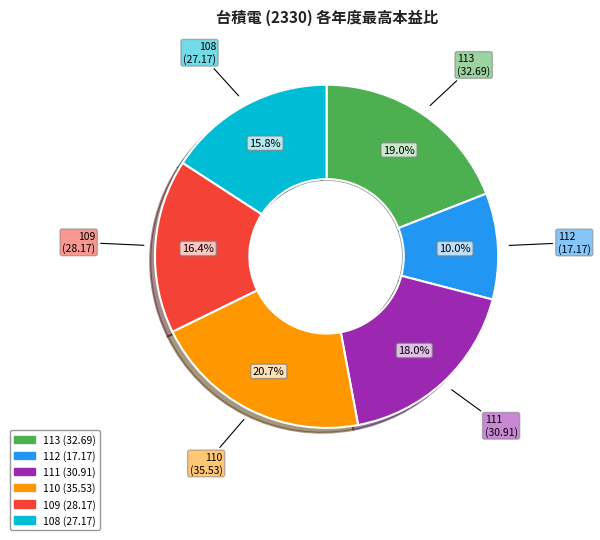

What percentage do 109 and 108 together represent?

32.2%